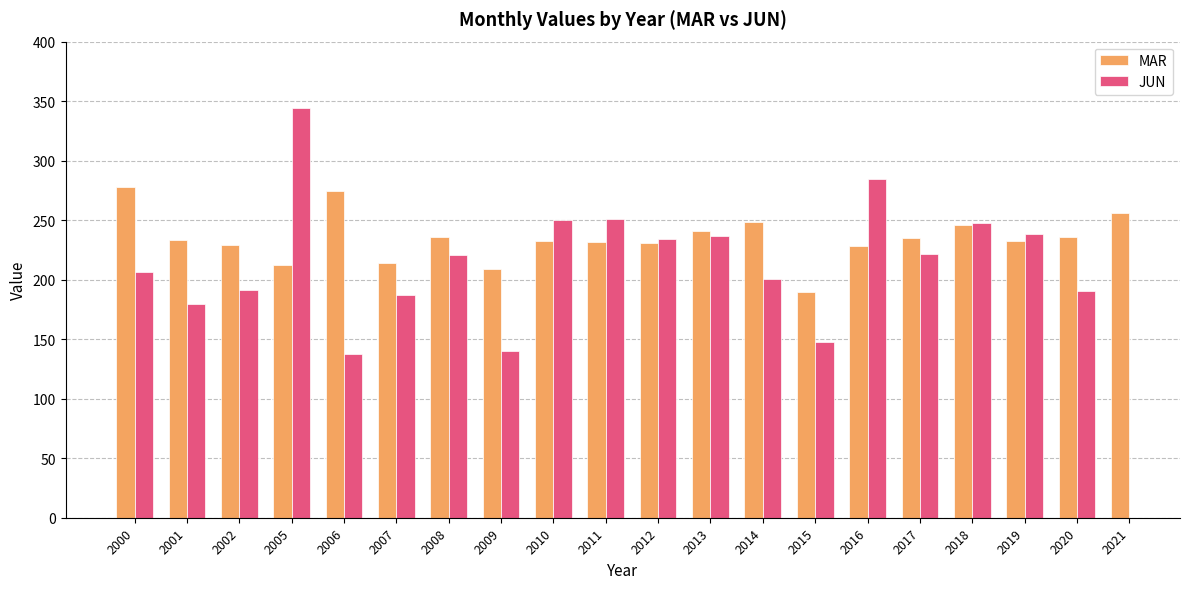

Which category has the lowest value in the MAR series?

2015